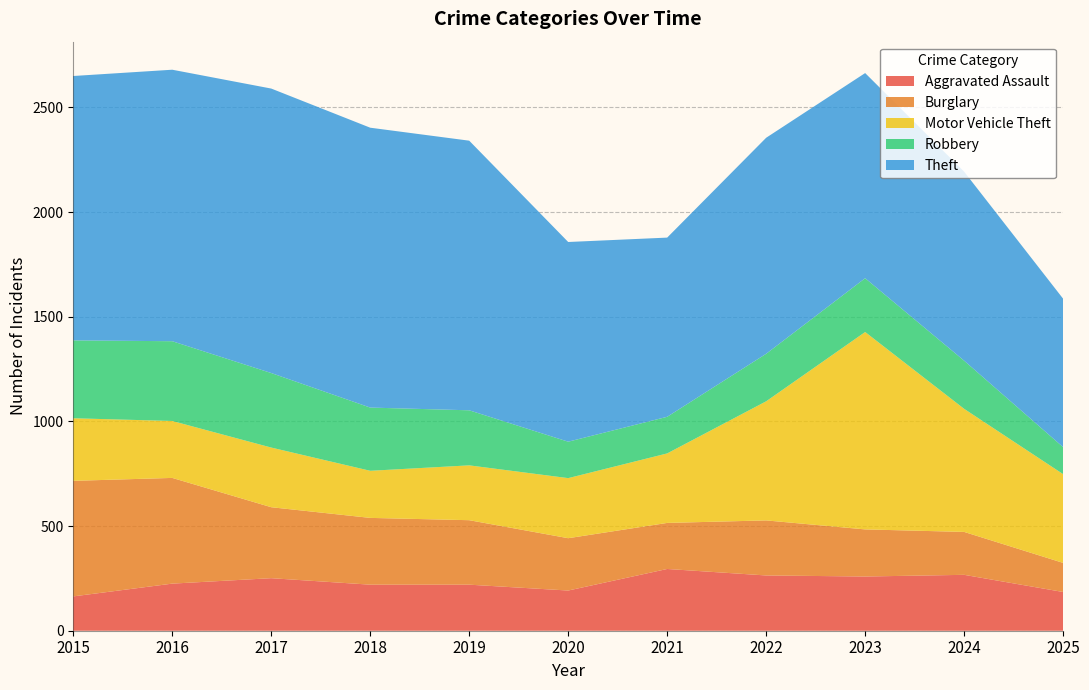

Reading right to left, extract all data points from this chart.

Aggravated Assault: 2025=185	2024=267	2023=259	2022=264	2021=295	2020=192	2019=220	2018=220	2017=251	2016=225	2015=164
Burglary: 2025=139	2024=205	2023=225	2022=263	2021=220	2020=250	2019=308	2018=319	2017=339	2016=505	2015=552
Motor Vehicle Theft: 2025=424	2024=588	2023=943	2022=569	2021=332	2020=287	2019=262	2018=225	2017=285	2016=272	2015=299
Robbery: 2025=129	2024=230	2023=257	2022=227	2021=175	2020=174	2019=263	2018=302	2017=356	2016=381	2015=372
Theft: 2025=709	2024=903	2023=980	2022=1032	2021=856	2020=954	2019=1288	2018=1337	2017=1359	2016=1297	2015=1263